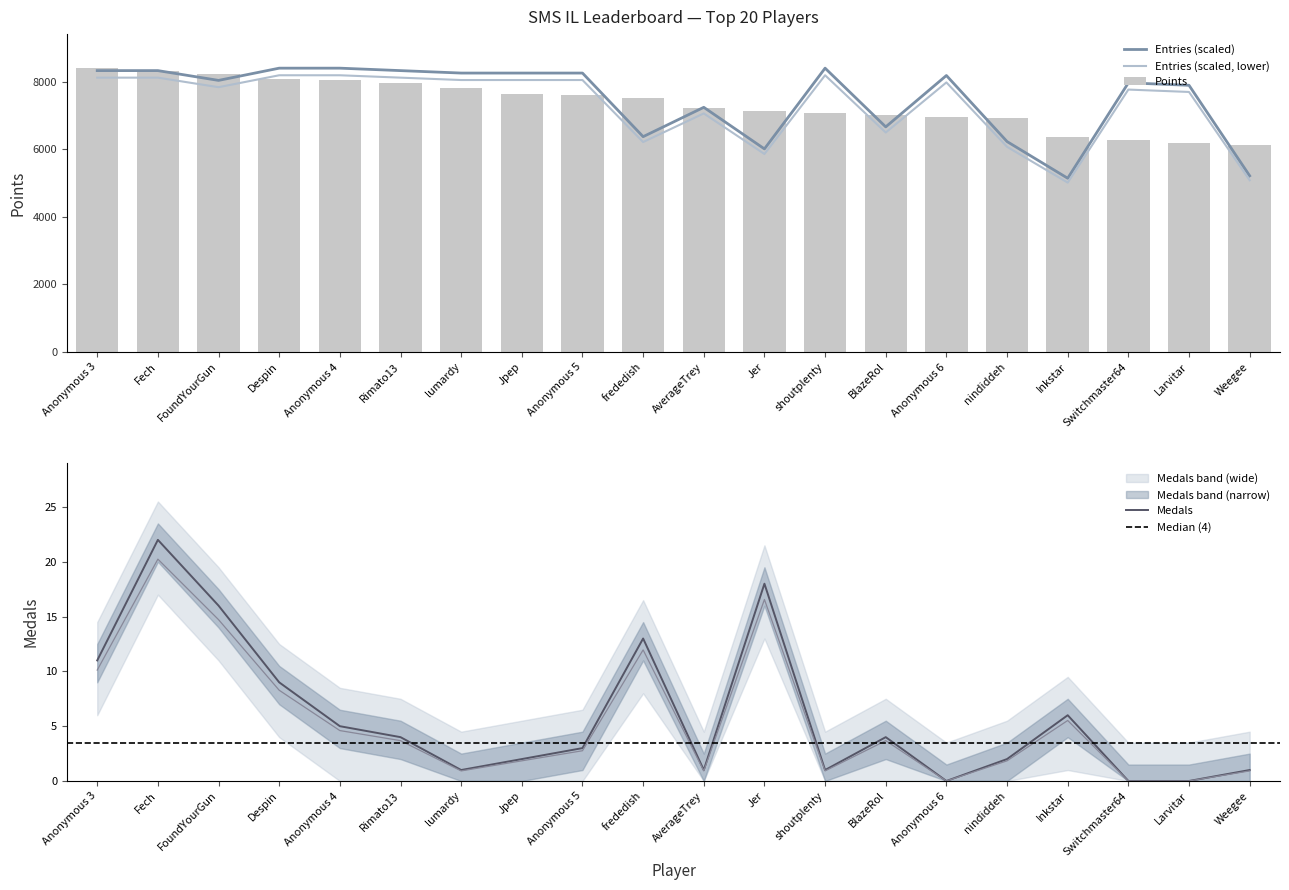

Reading left to right, list all the values displayed in this chart.

Points: 8408.0	8311.0	8225.0	8093.0	8059.0	7964.0	7824.0	7641.0	7627.0	7537.0	7228.0	7141.0	7085.0	7032.0	6966.0	6919.0	6360.0	6270.0	6205.0	6141.0
Medals: 11.0	22.0	16.0	9.0	5.0	4.0	1.0	2.0	3.0	13.0	1.0	18.0	1.0	4.0	0.0	2.0	6.0	0.0	0.0	1.0
Entries: 8335.5	8335.5	8045.6	8408.0	8408.0	8335.5	8263.0	8263.0	8263.0	6378.5	7248.3	6016.1	8408.0	6668.4	8190.6	6233.5	5146.3	7973.1	7900.6	5218.8